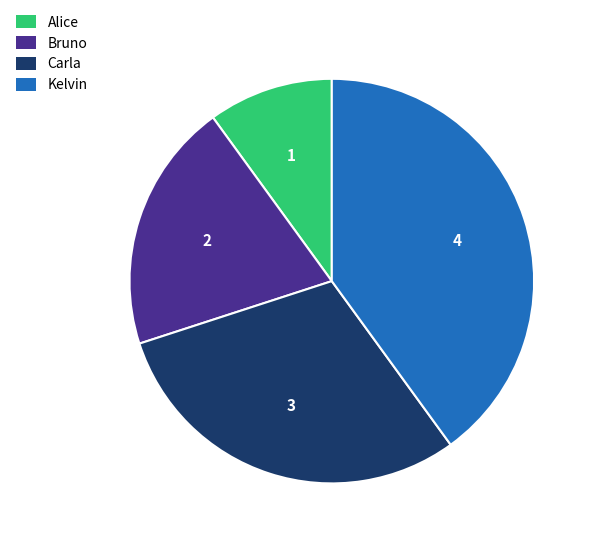

How many slices are in this pie chart?

4